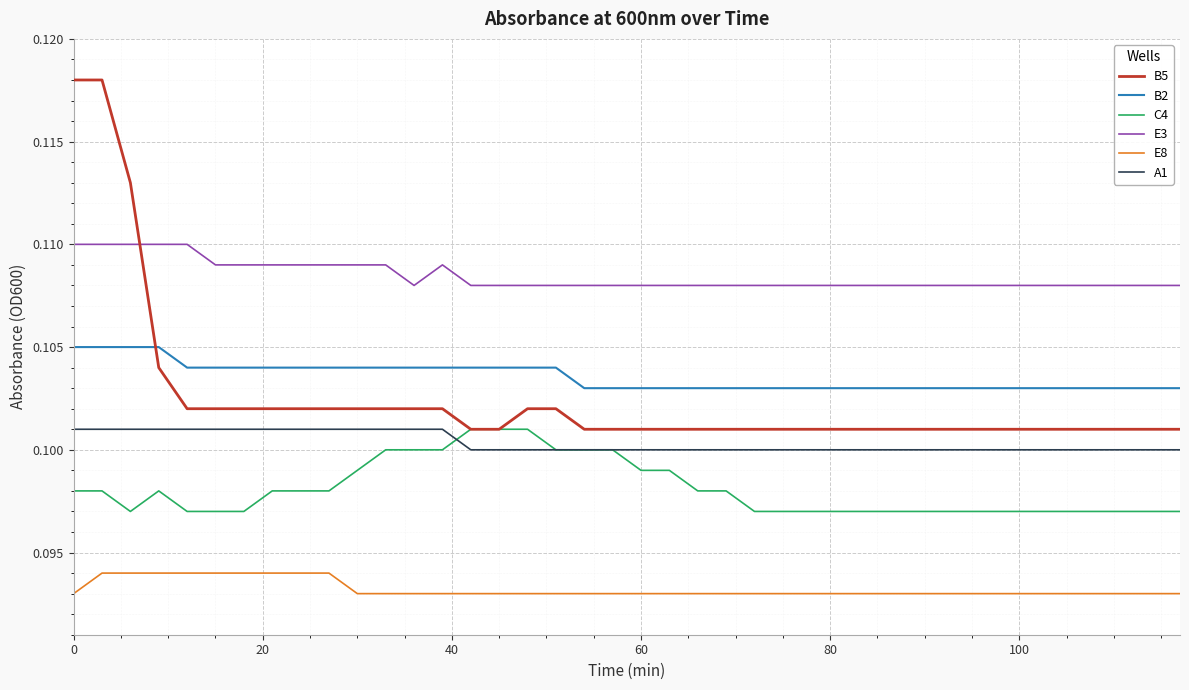

Which series has the largest total across all categories?

E3